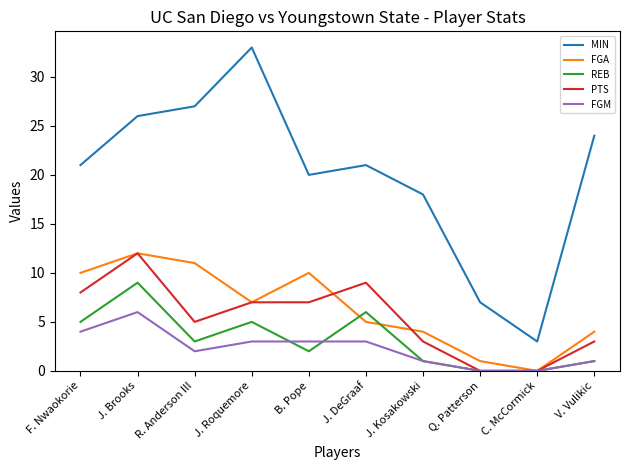

What are all the series names shown in the legend?

MIN, FGA, REB, PTS, FGM